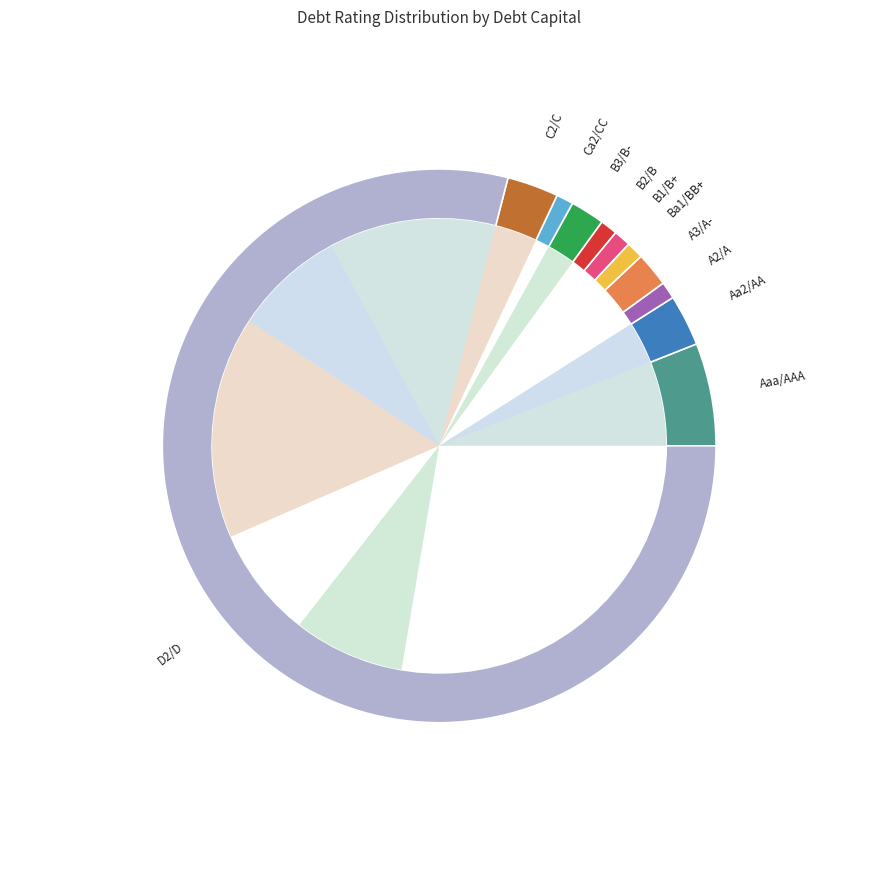

To the nearest percent, what is the combined percentage of A3/A- and Ba1/BB+?

3%